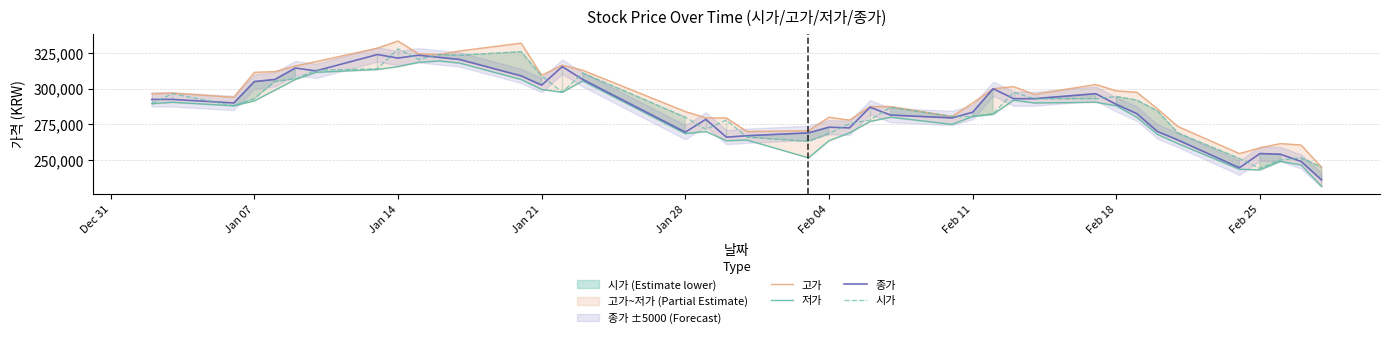

What is the greatest value displayed?

333500